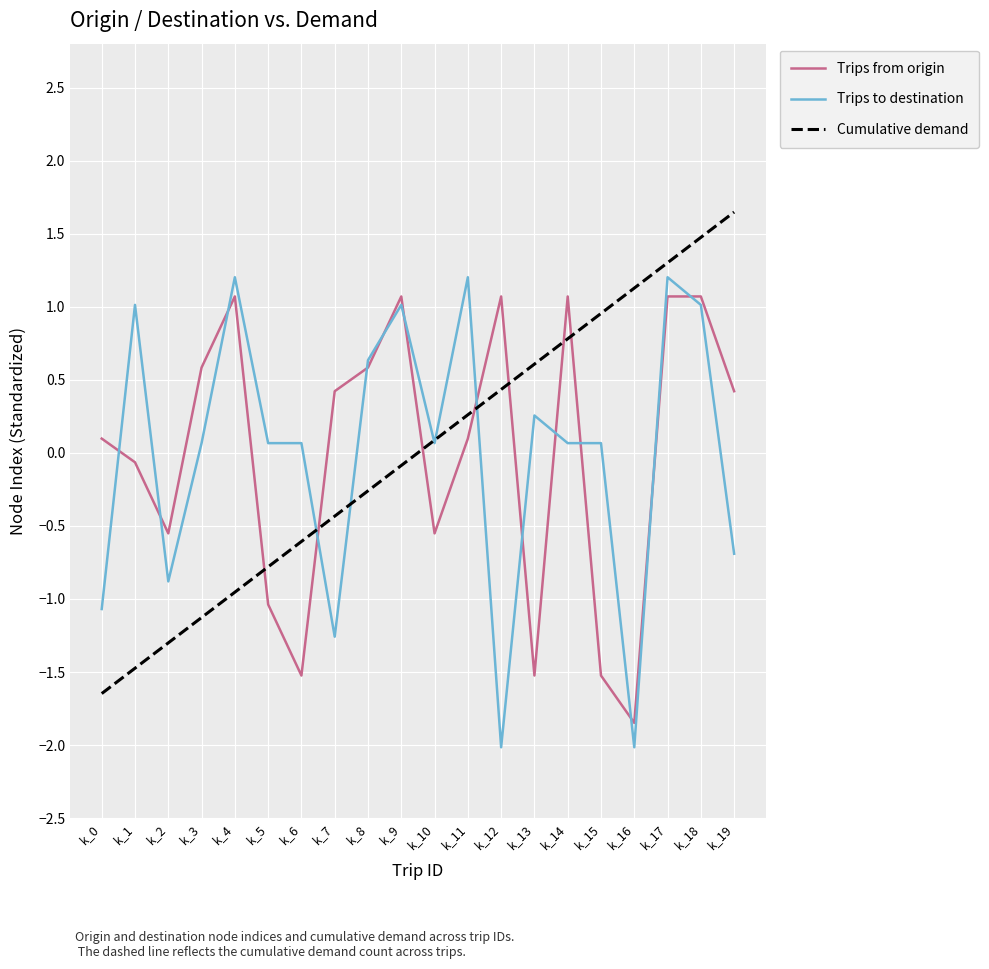

Rank the categories by Cumulative demand value from highest to lowest.

k_19, k_18, k_17, k_16, k_15, k_14, k_13, k_12, k_11, k_10, k_9, k_8, k_7, k_6, k_5, k_4, k_3, k_2, k_1, k_0